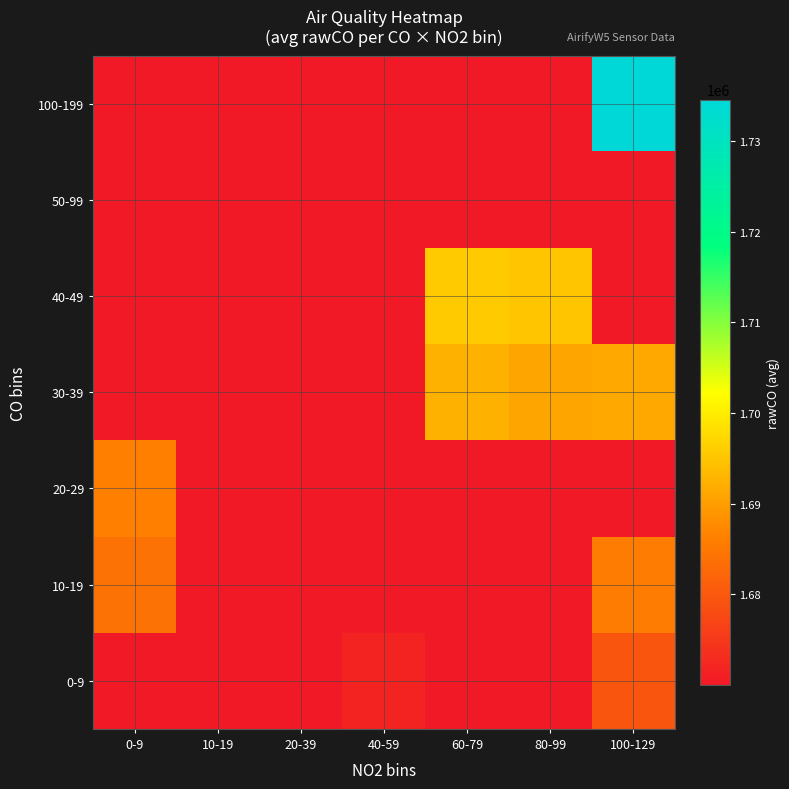

Which series has the widest spread of values?

100-199